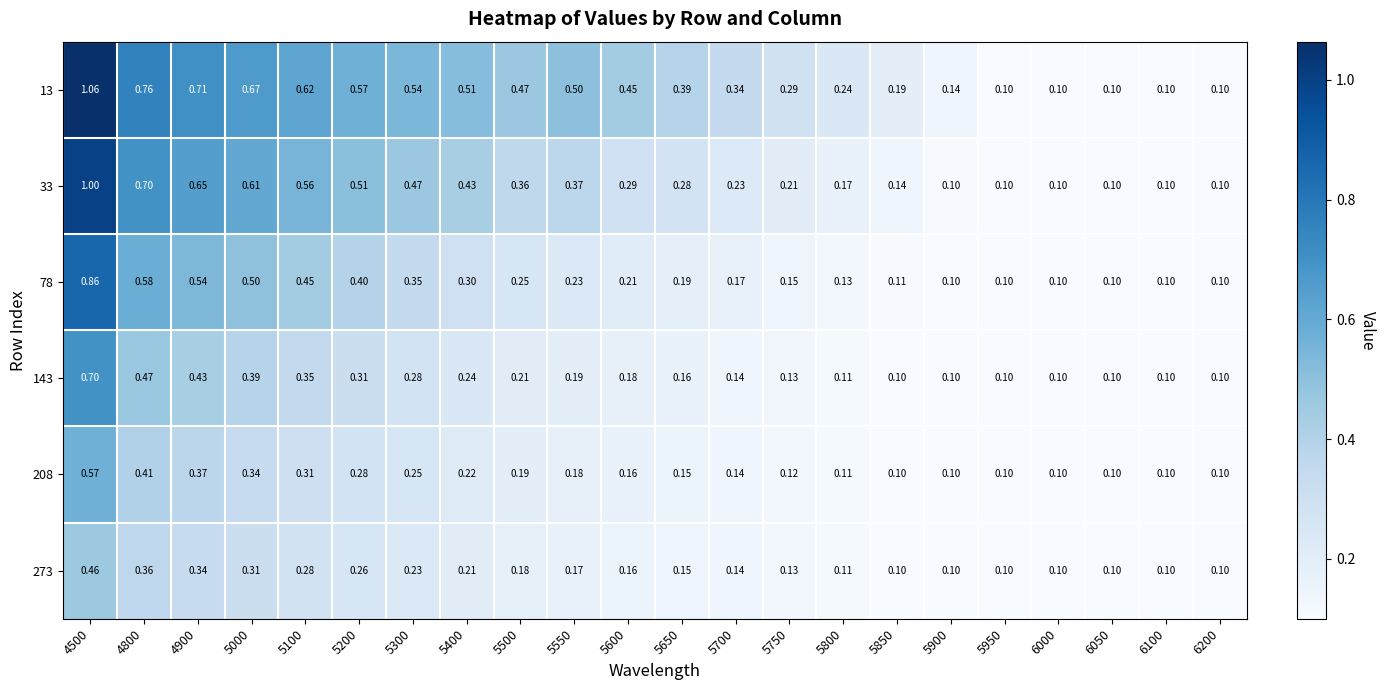

At how many categories does at least one series exceed 0?

22